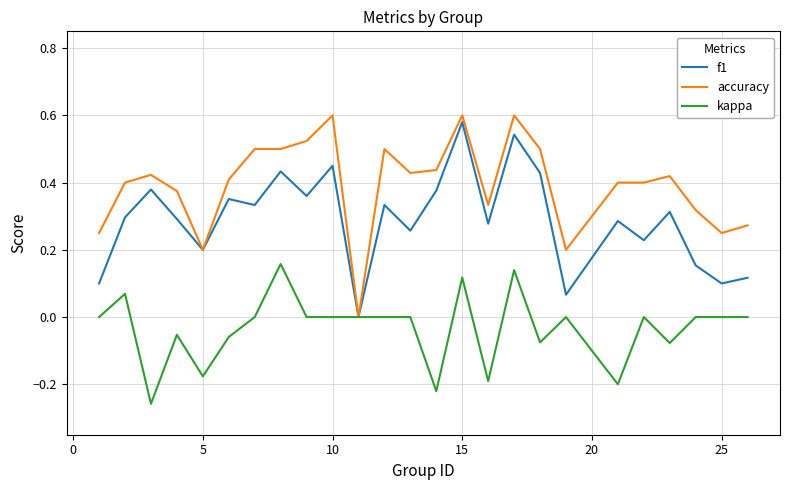

Which series has the largest total across all categories?

accuracy